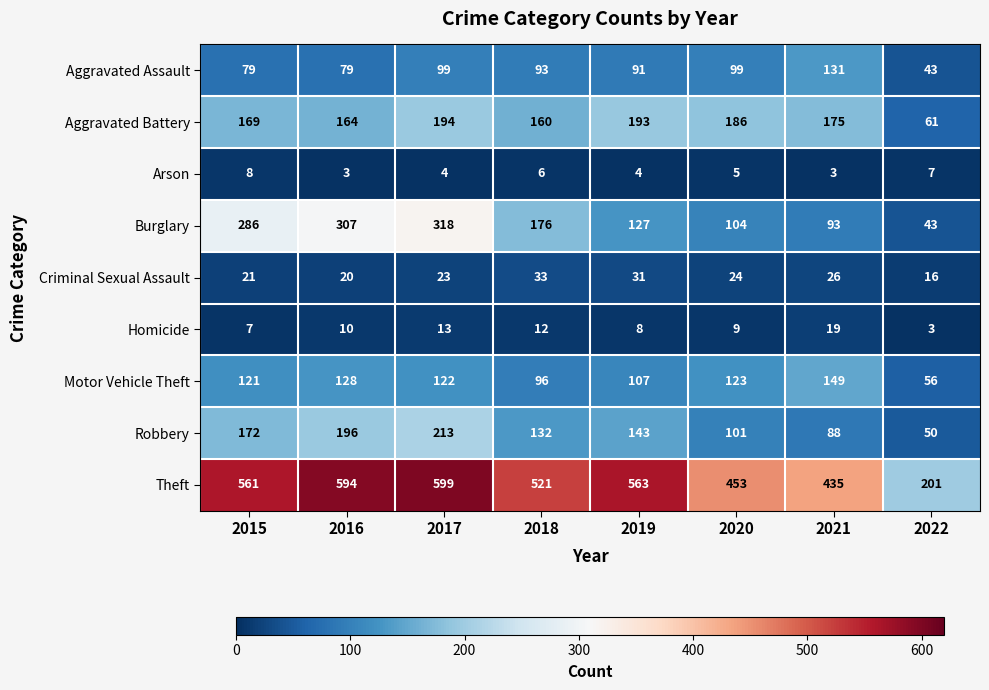

At which label does Criminal Sexual Assault reach its minimum?

2022